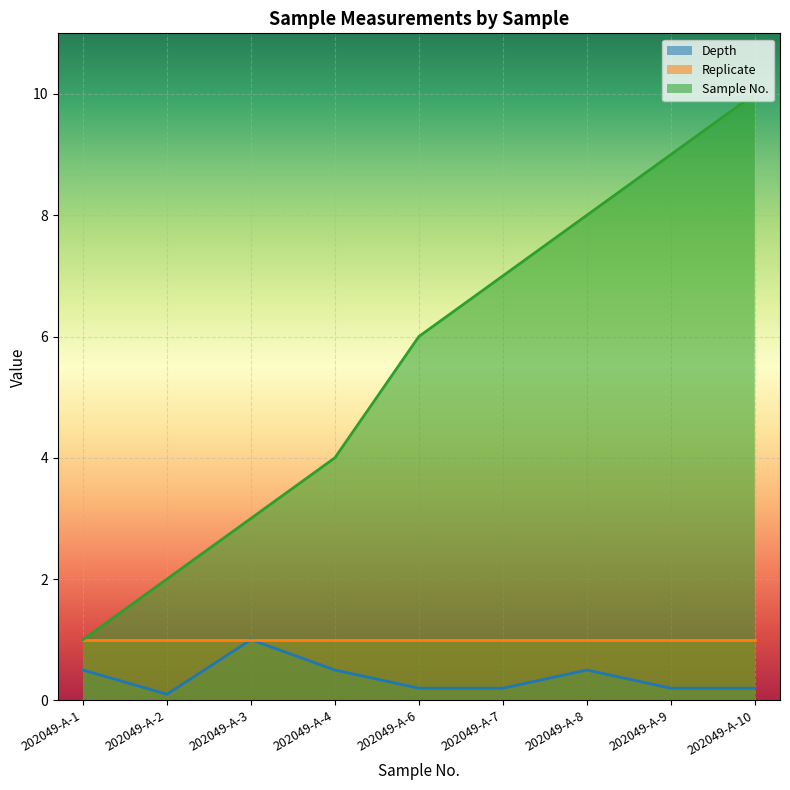

What is the value of the Depth point at the 4th from the left?

0.5